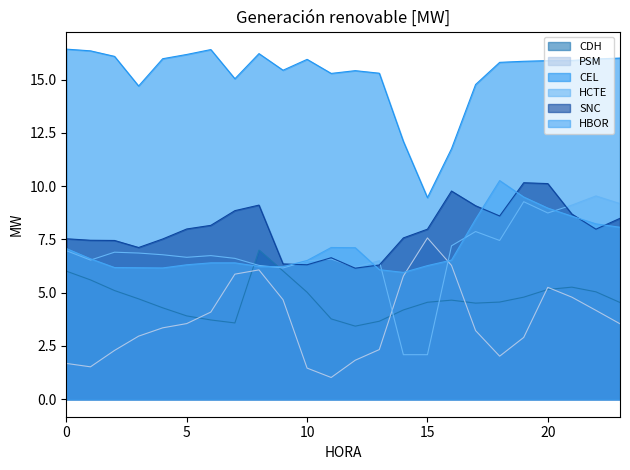

What is the approximate value of HCTE at 6?

6.7